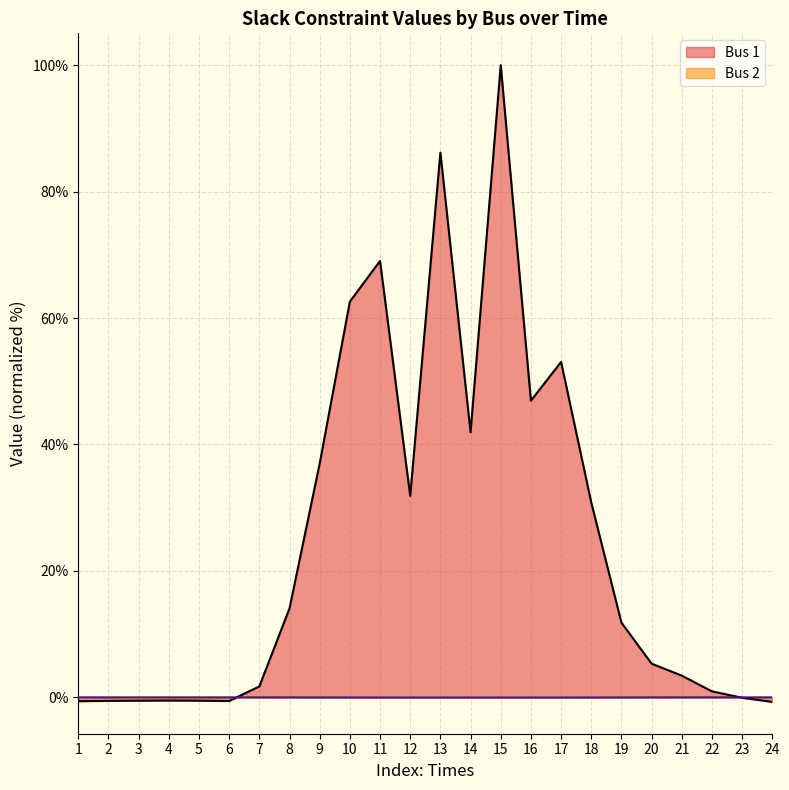

What is the difference between the maximum and minimum values?

100.7